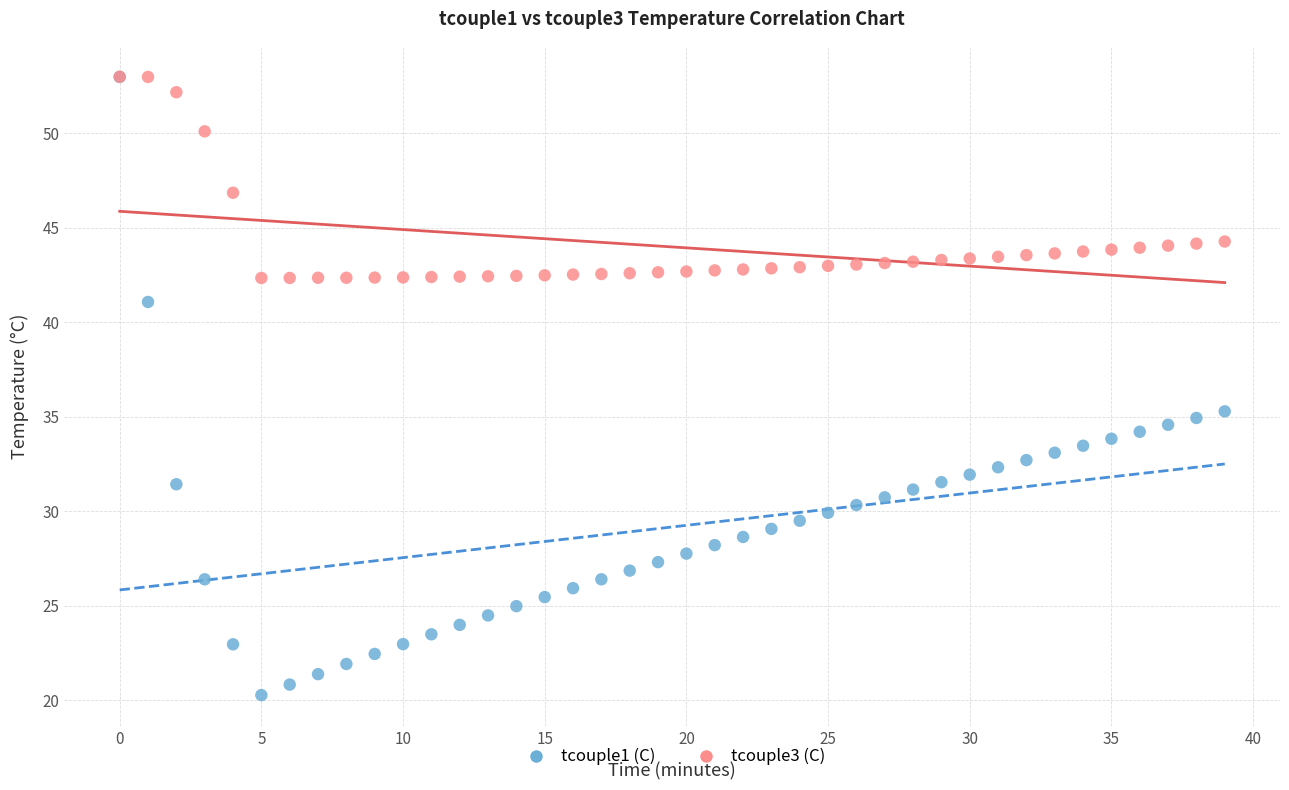

What are all the series names shown in the legend?

tcouple1 (C), tcouple3 (C)